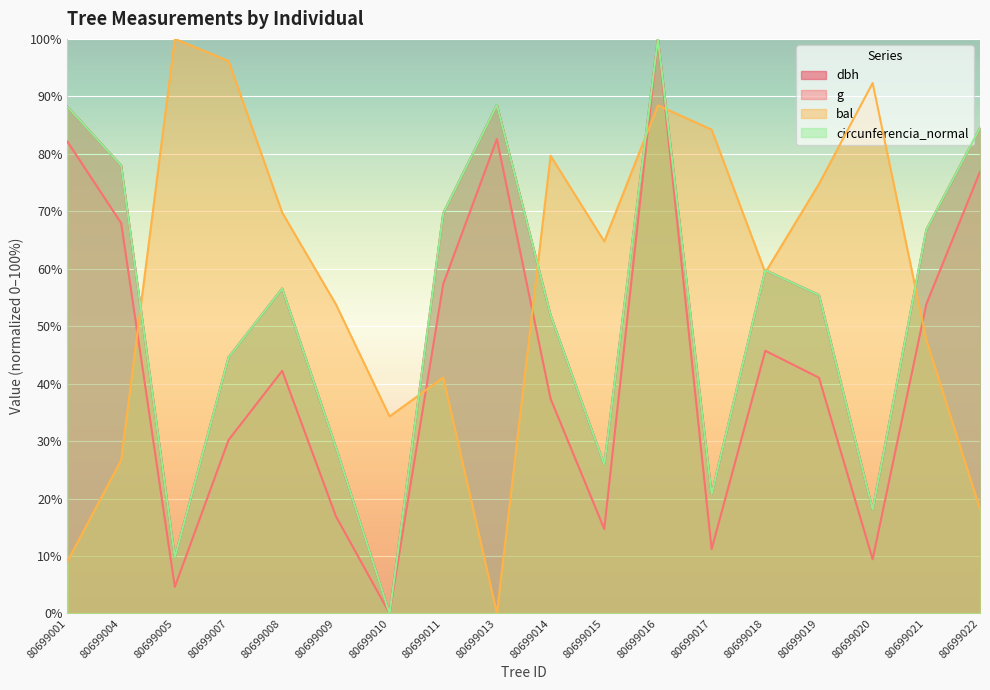

Where is the first local maximum for circunferencia_normal?

80699008